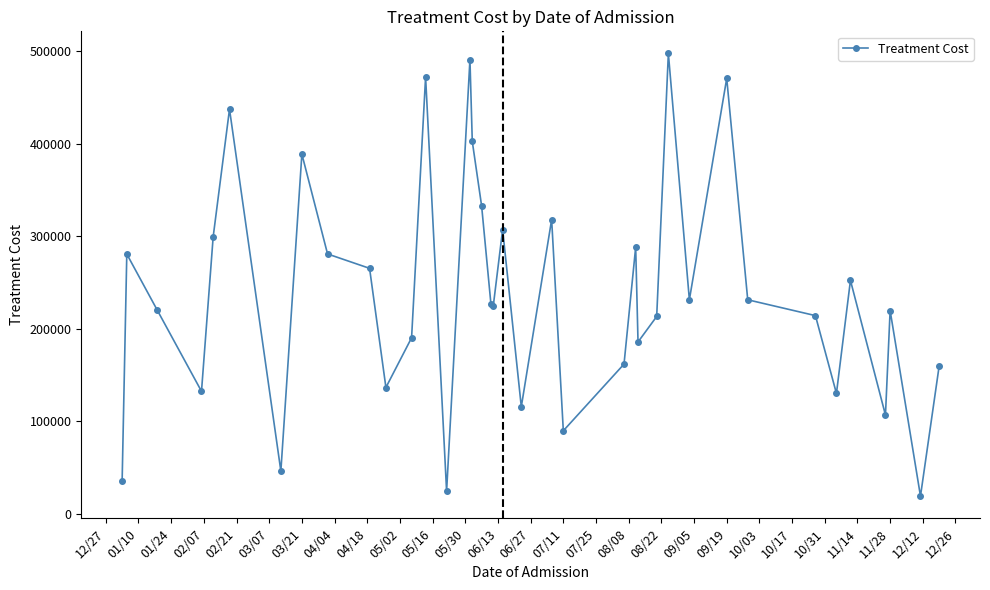

What is the sum of all values?

9103366